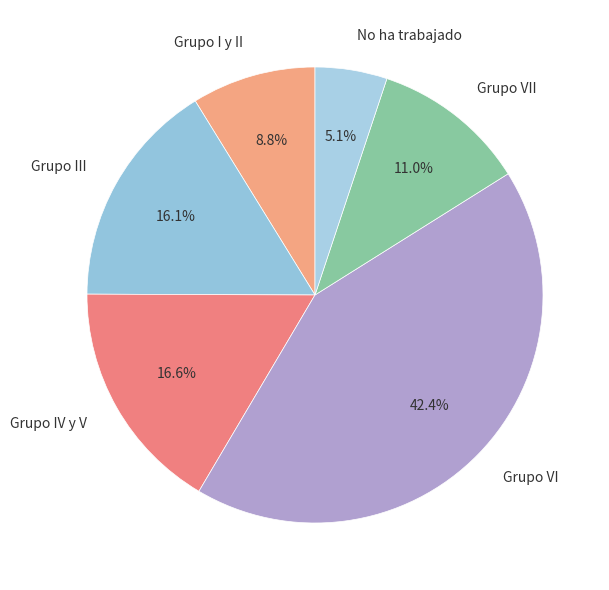

Approximately how many times larger is the value at Grupo III compared to Grupo IV y V?

1.0